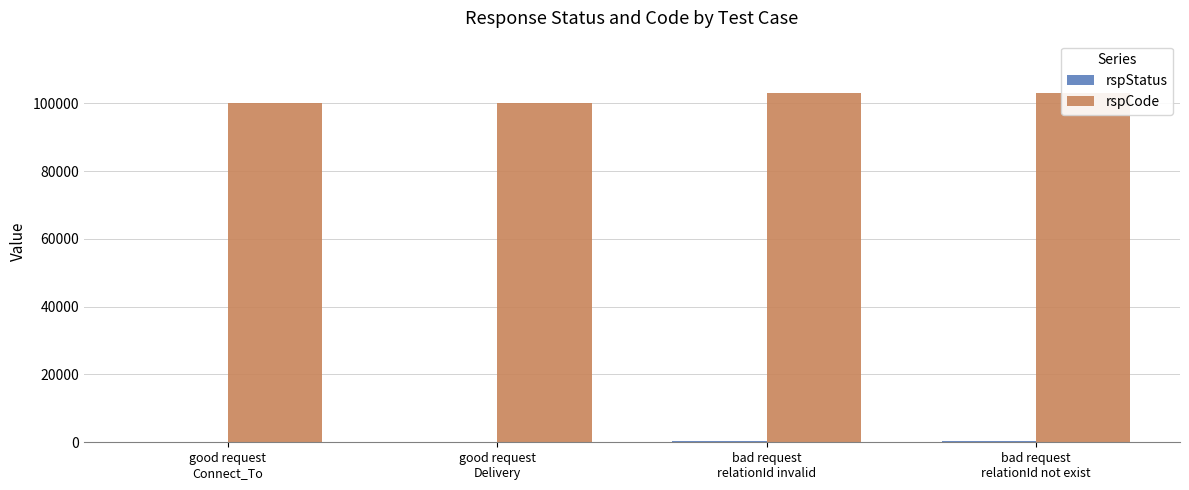

How many series are shown in this chart?

2